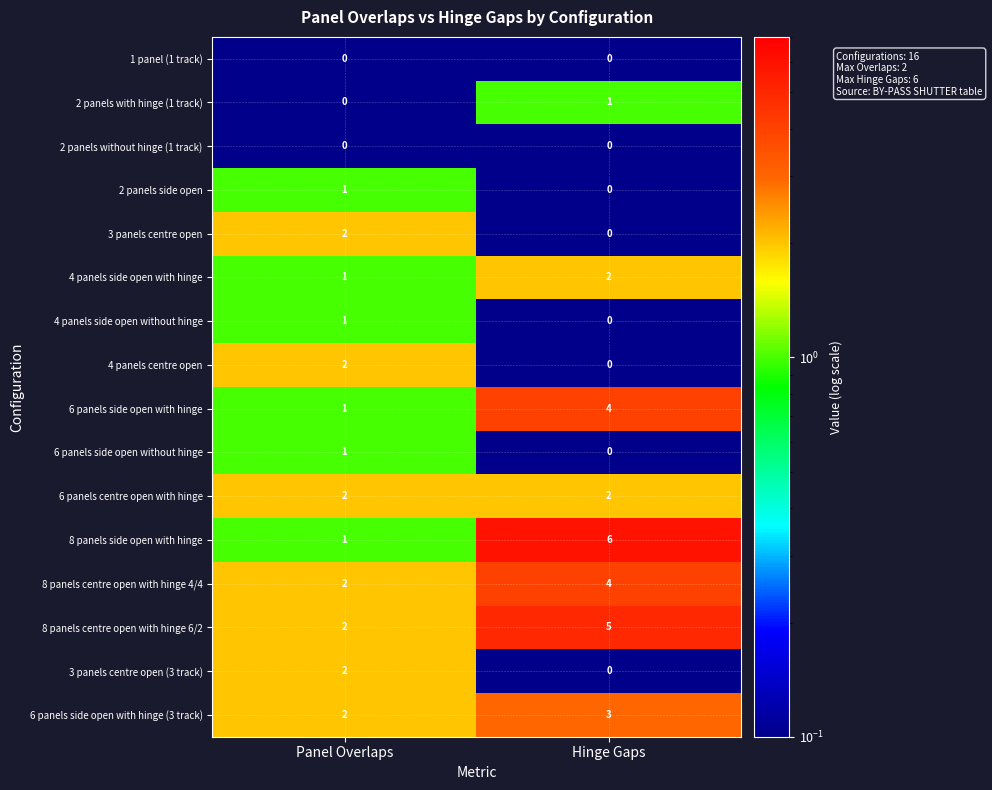

What is the difference between the maximum and minimum values in the 8 panels centre open with hinge 6/2 series?

3